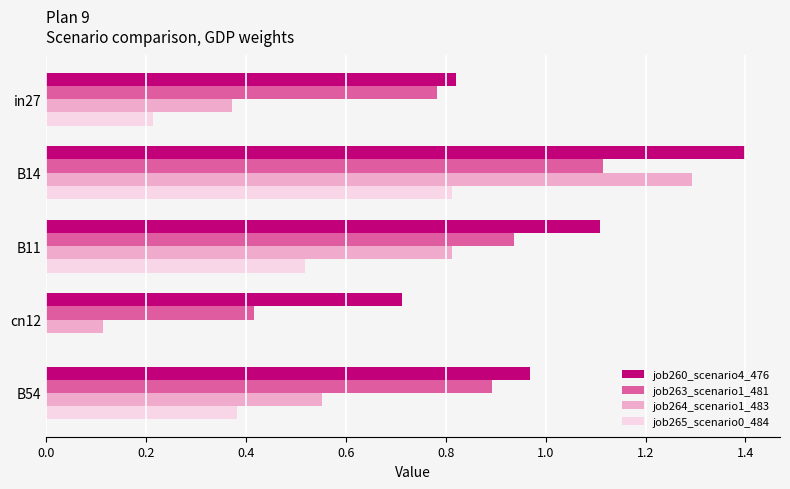

What is the sum of all job265_scenario0_484 values?

1.9